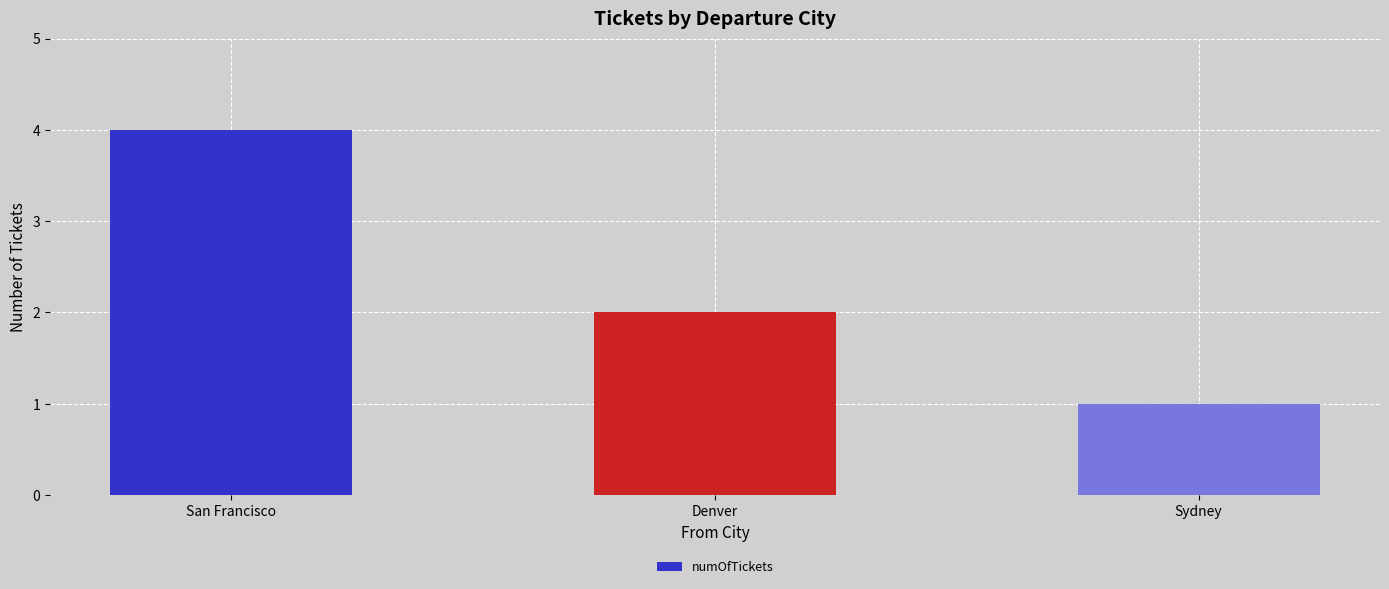

Rank the categories by value from highest to lowest.

San Francisco, Denver, Sydney